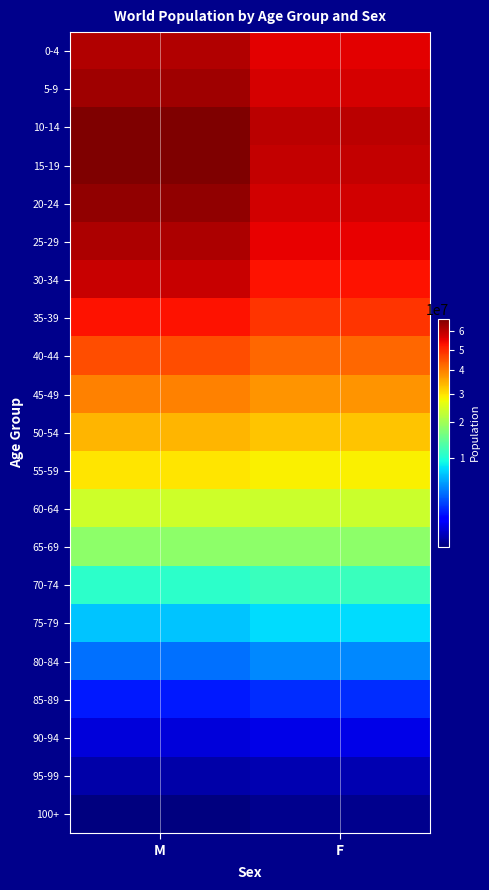

Reading right to left, what are all the values shown in this chart?

0-4: F=55596970	M=61184852
5-9: F=57039427	M=62910580
10-14: F=60172728	M=66812183
15-19: F=59164382	M=66525043
20-24: F=57319089	M=64478247
25-29: F=55079640	M=61604481
30-34: F=52817775	M=58243202
35-39: F=48499876	M=52838830
40-44: F=42635961	M=45523908
45-49: F=37840217	M=39881404
50-54: F=32947978	M=34484803
55-59: F=28445217	M=29500956
60-64: F=23591764	M=24129236
65-69: F=18288098	M=18287177
70-74: F=11861814	M=10982591
75-79: F=7794418	M=6861862
80-84: F=4538052	M=3746644
85-89: F=1903736	M=1554275
90-94: F=576998	M=461093
95-99: F=145066	M=102398
100+: F=28978	M=15806